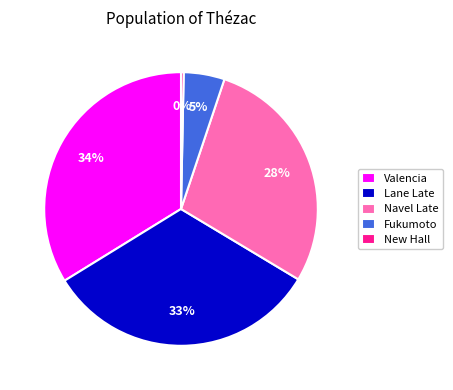

Is the sum of Valencia and New Hall greater than half?

No